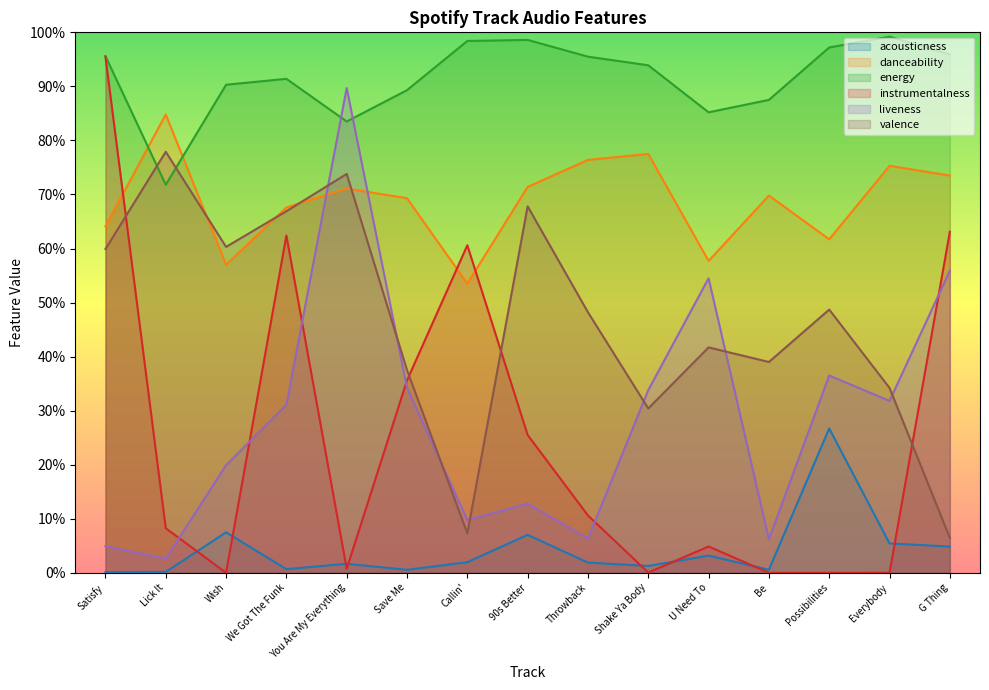

What is the sum of all danceability values?

10.3